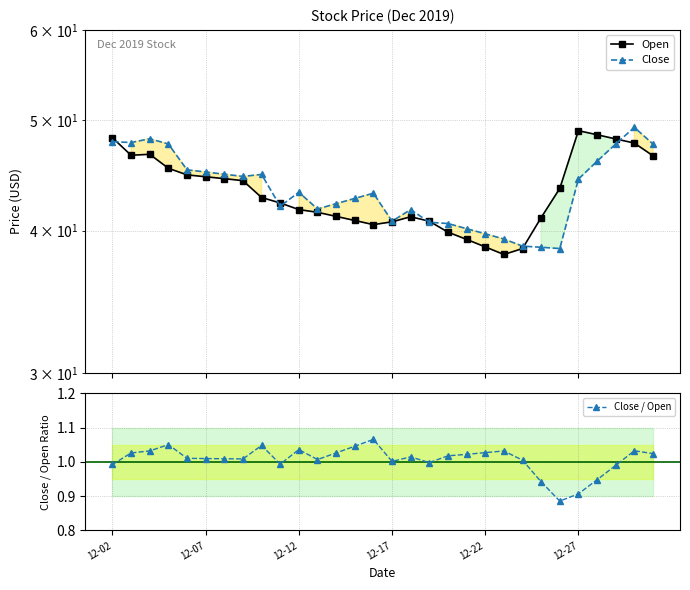

True or false: Close / Open has more than 1 interior local peaks.

True